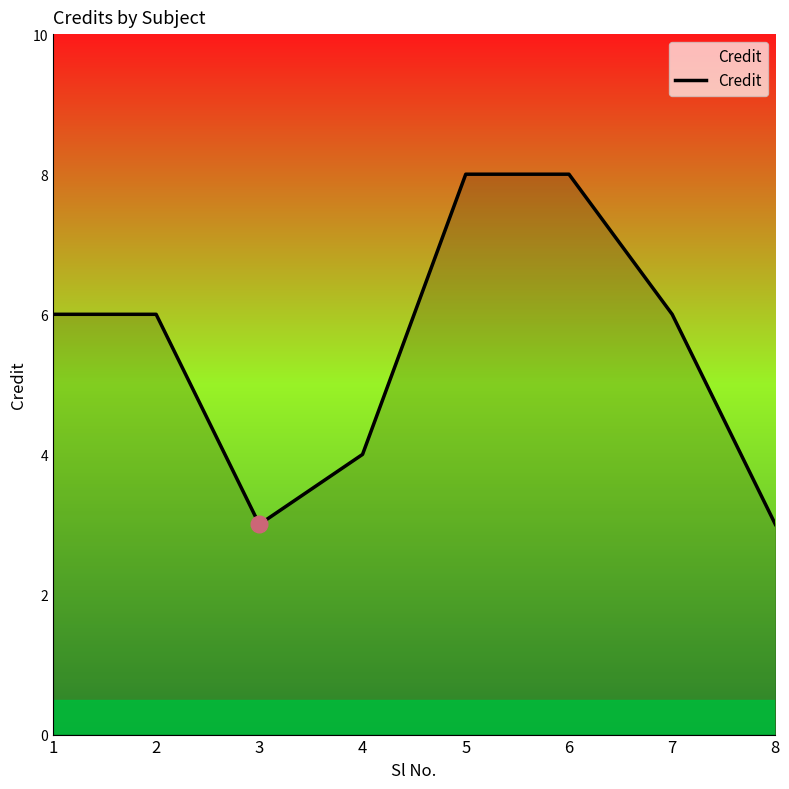

What is the smallest value displayed?

3